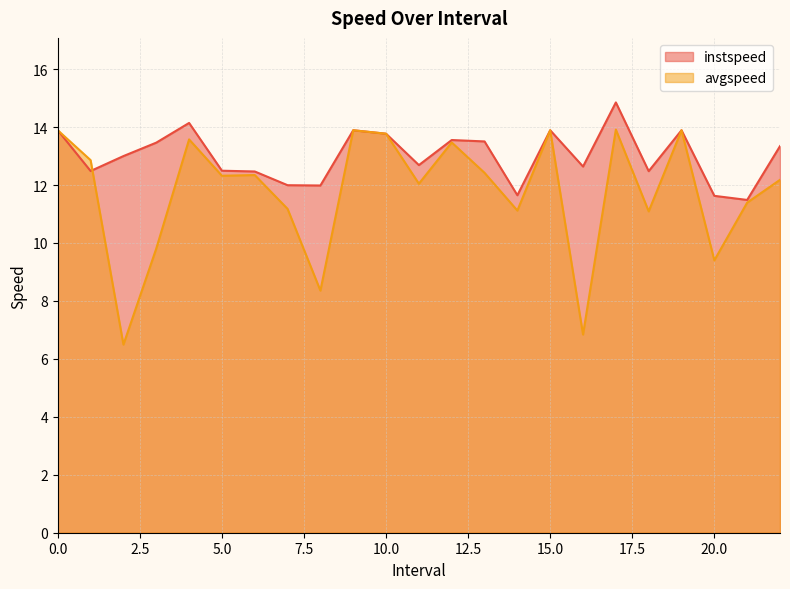

Rank the series at 9 from lowest to highest value.

instspeed, avgspeed